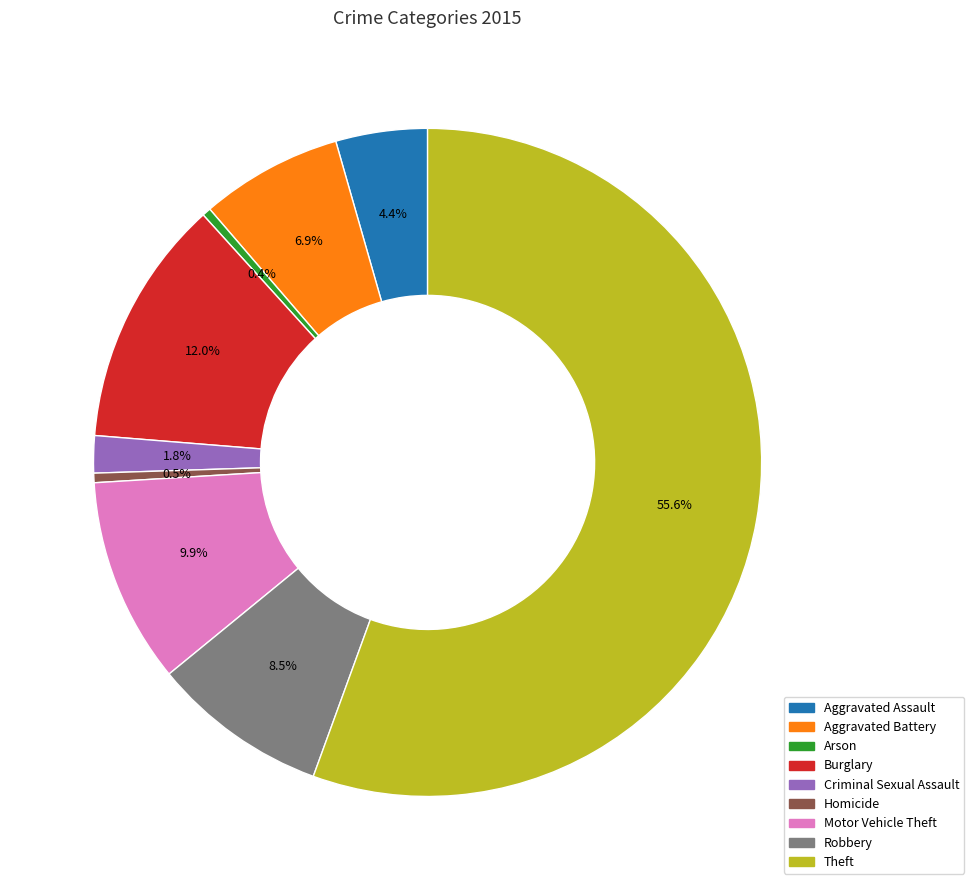

What is the largest slice in the pie chart?

Theft